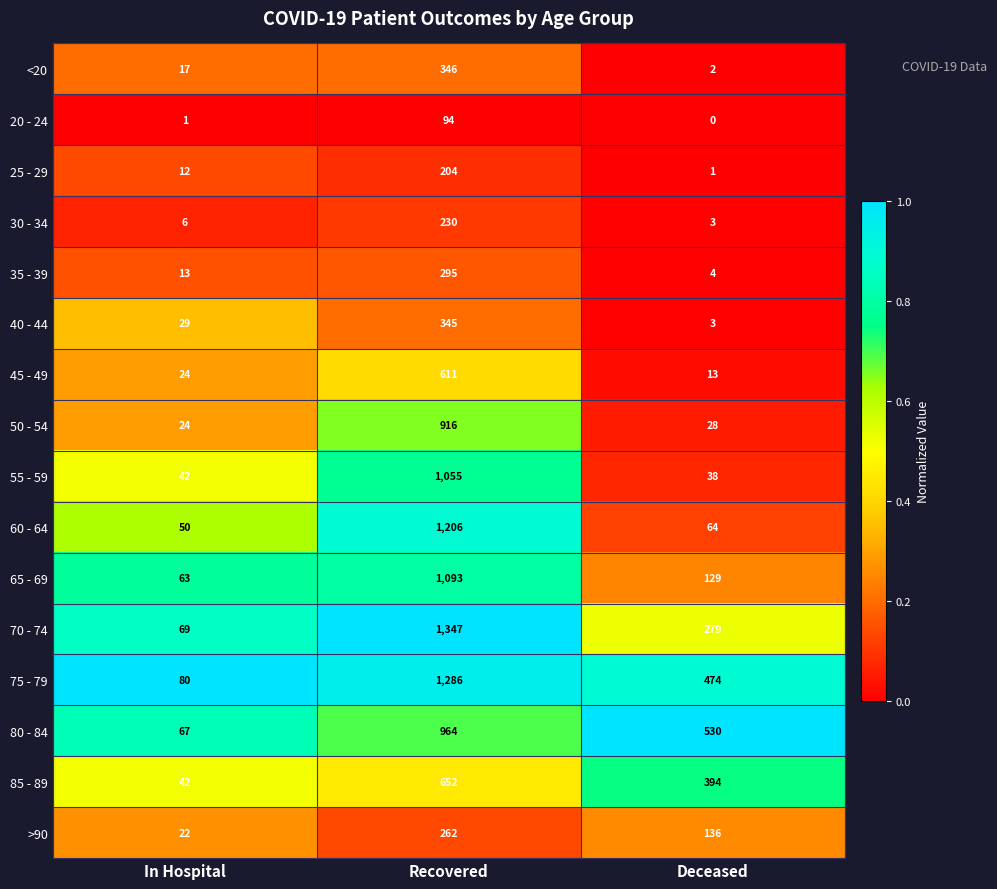

Count the 85 - 89 values in the range 42 to 652.

3